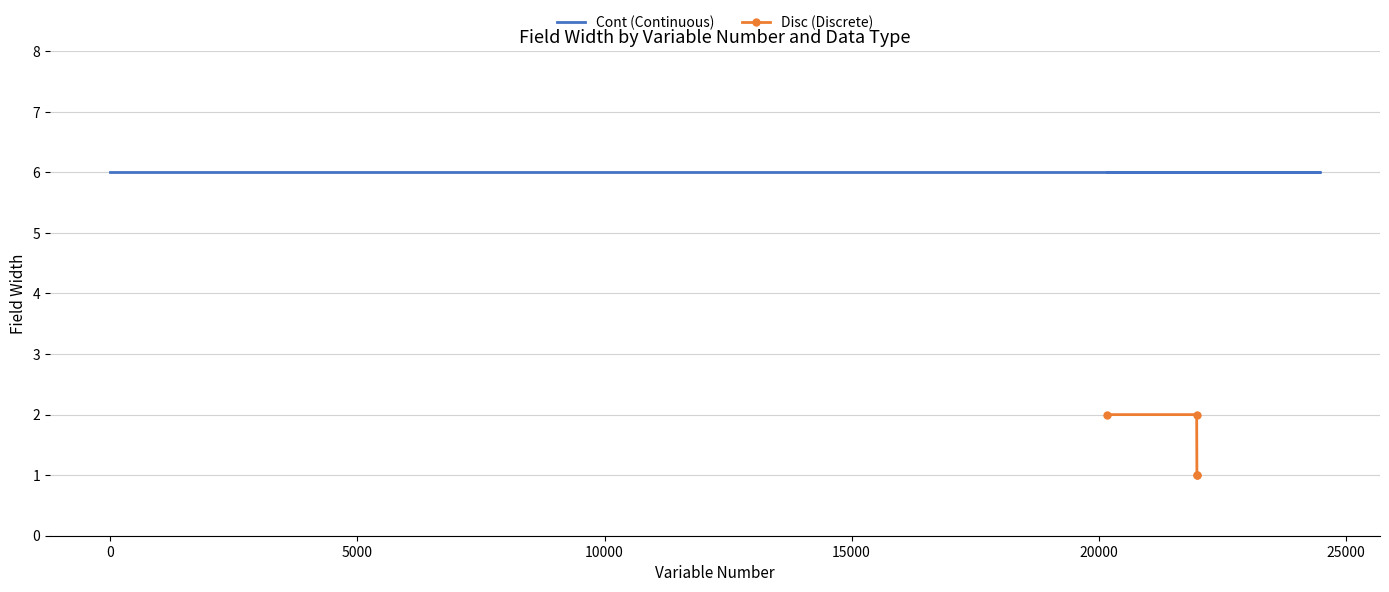

Between 33 and 34, which is larger?

33